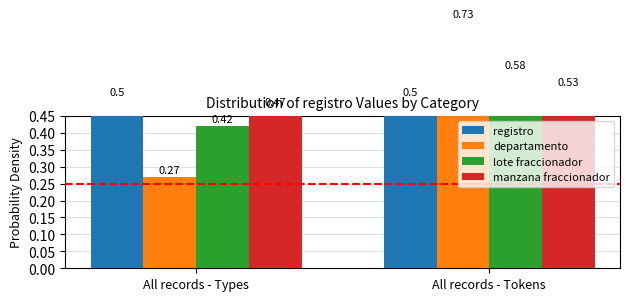

Reading left to right, list all the values displayed in this chart.

registro: All records - Types=0.5	All records - Tokens=0.5
departamento: All records - Types=0.3	All records - Tokens=0.7
lote fraccionador: All records - Types=0.4	All records - Tokens=0.6
manzana fraccionador: All records - Types=0.5	All records - Tokens=0.5